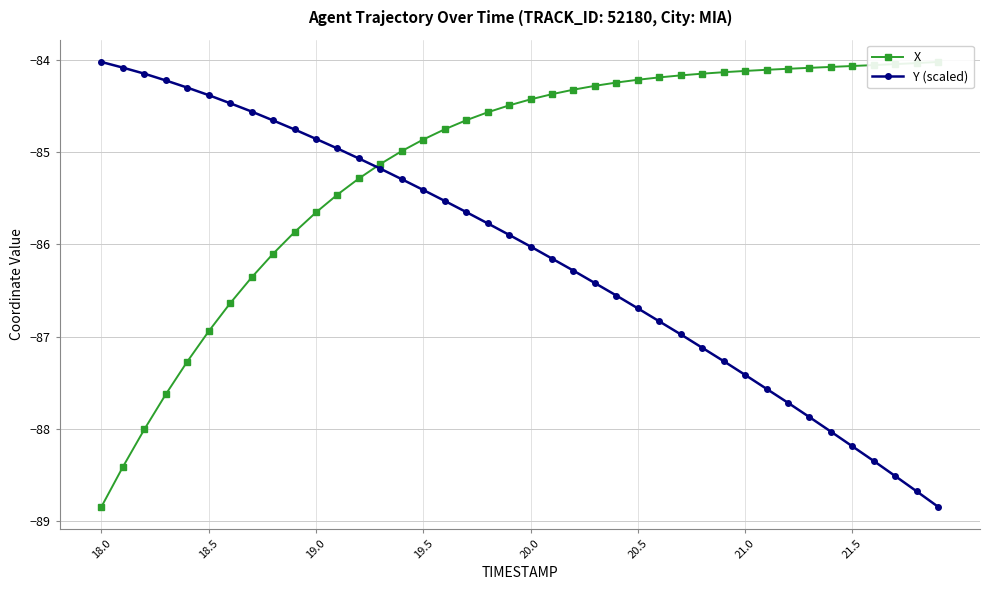

The value of Y (scaled) at 24 is -37.5. True or false?

False